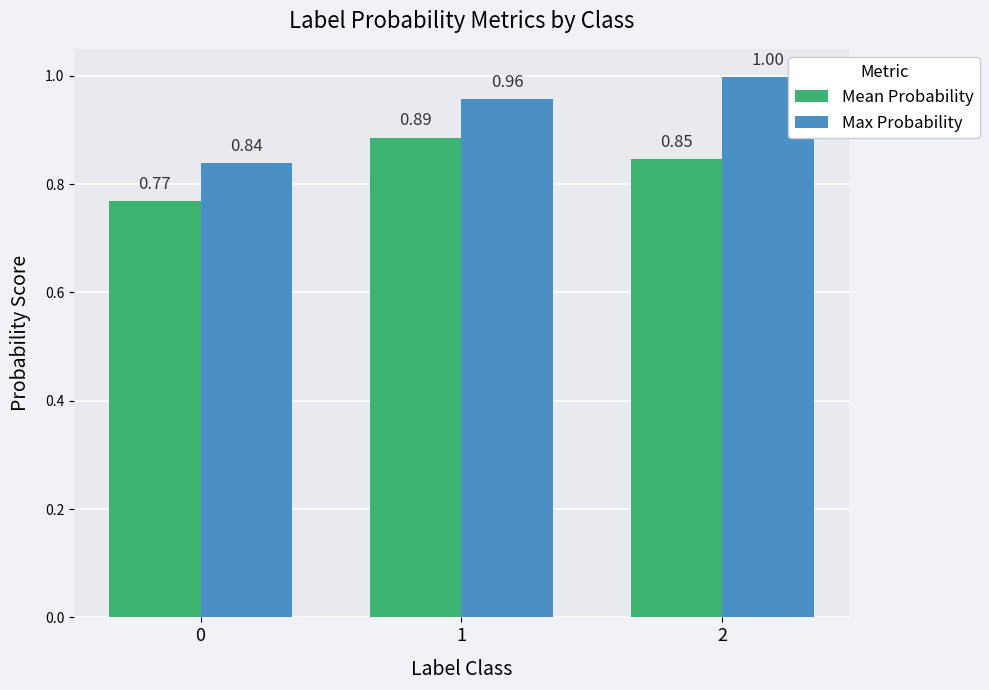

Is it true that Mean Probability equals 1.1 at 0?

False